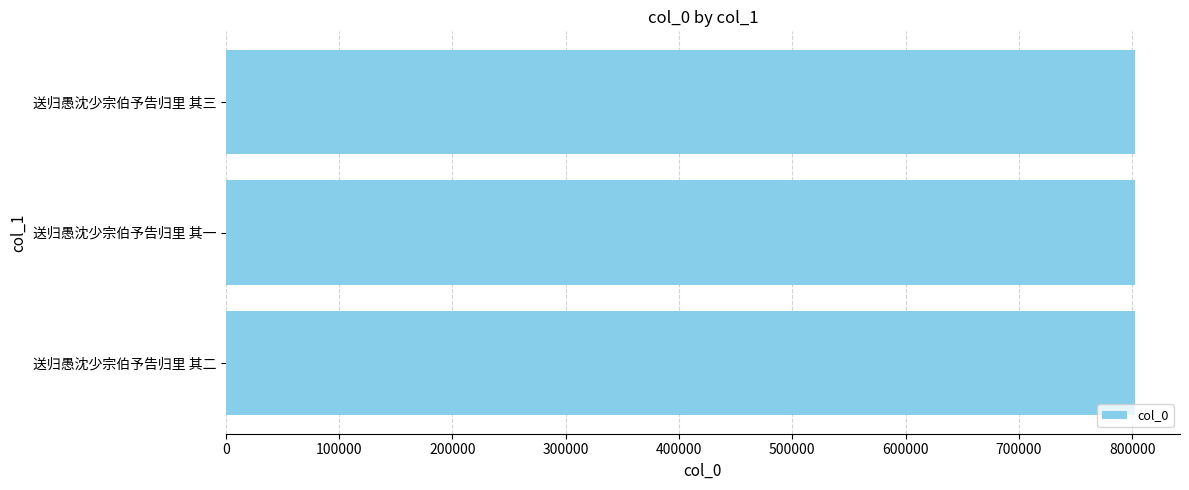

The chart shows a value of 802015 at 送归愚沈少宗伯予告归里 其三. True or false?

True